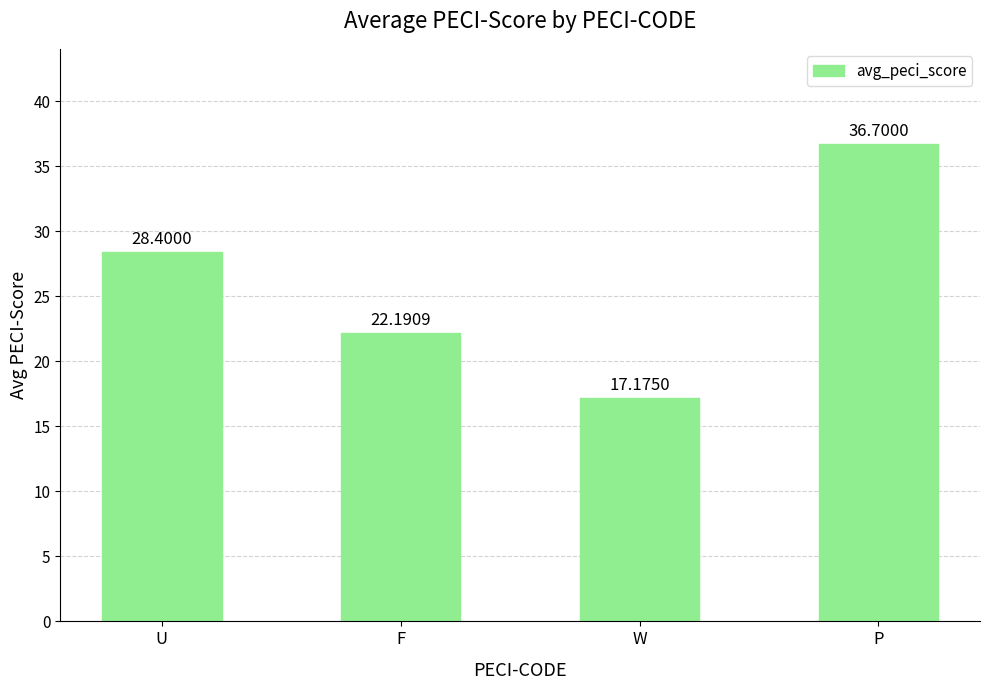

What is the difference between the maximum and second lowest values?

14.5